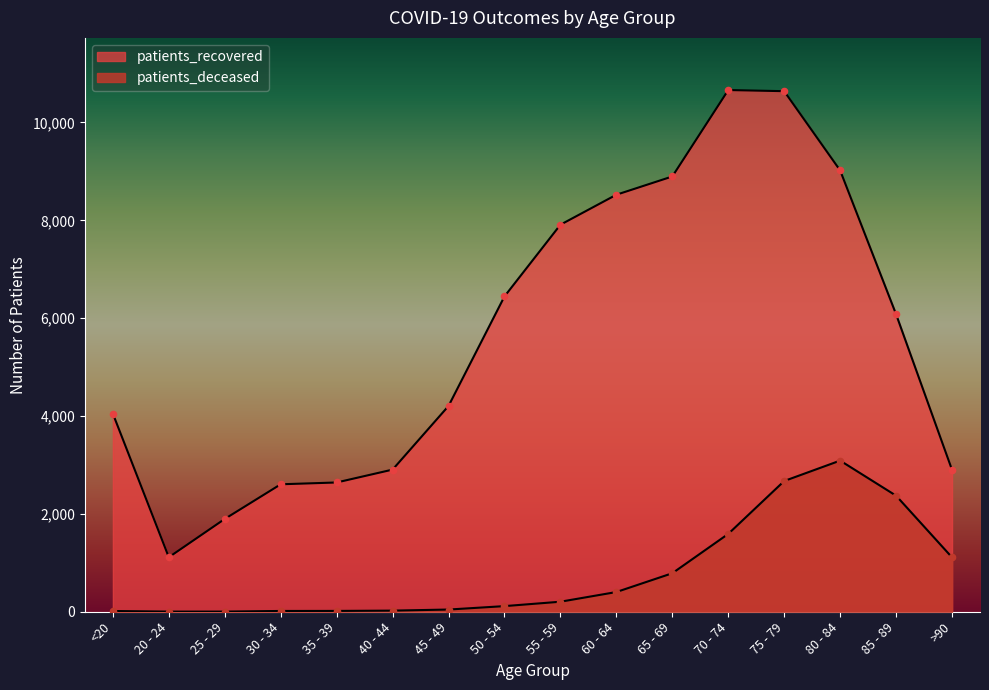

What is the total value across all series at 25 - 29?

1900